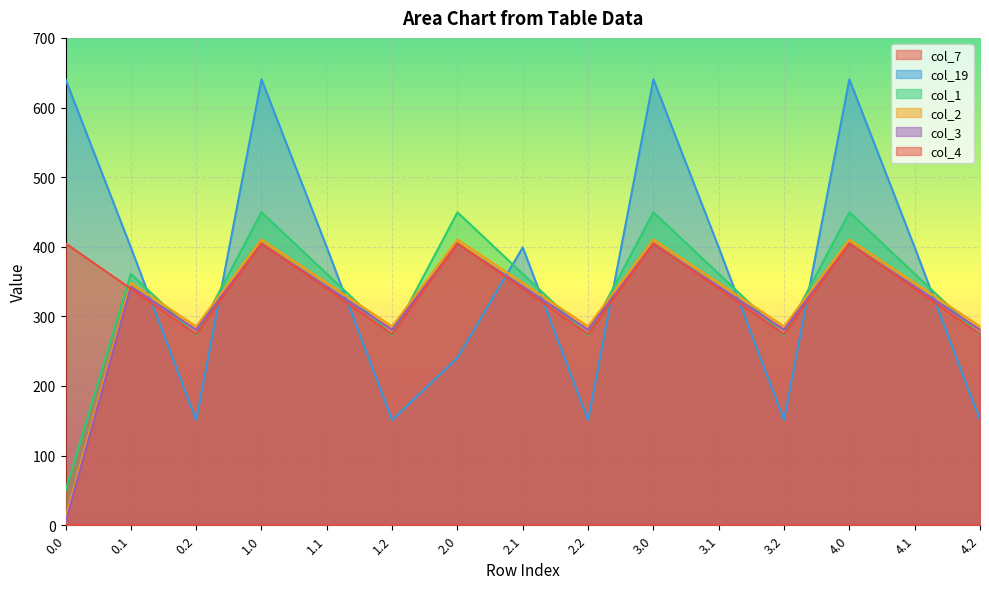

What is the spread (max minus min) of values at 3.1?

399.1